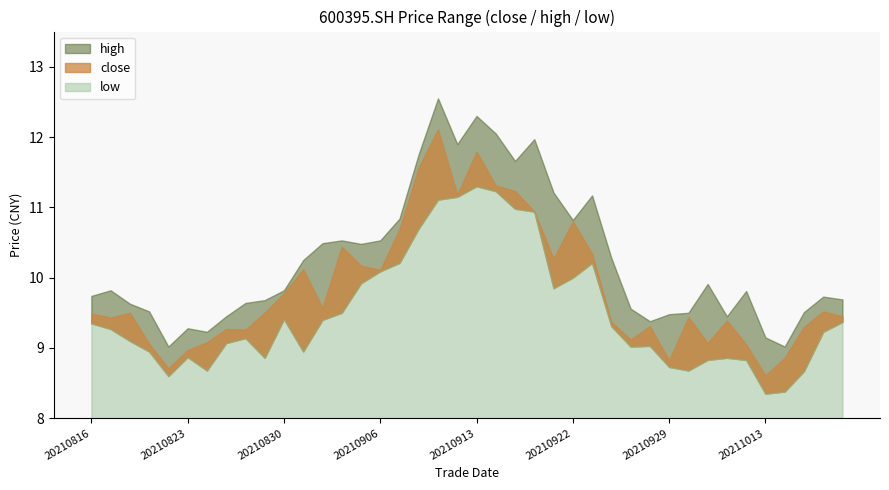

What is the difference between the close values at 20210824 and 20211014?

0.2